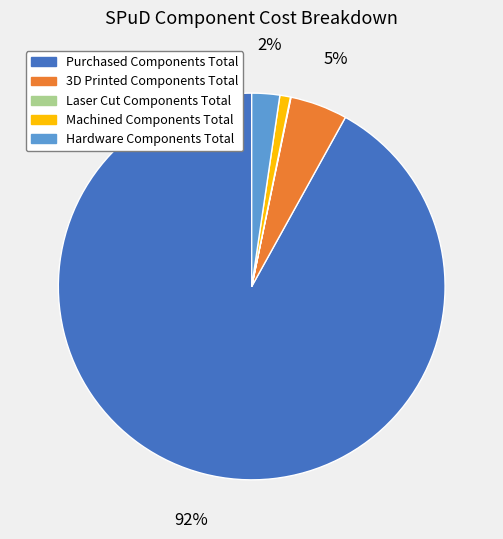

The Hardware Components Total slice represents 2% of the pie. True or false?

True